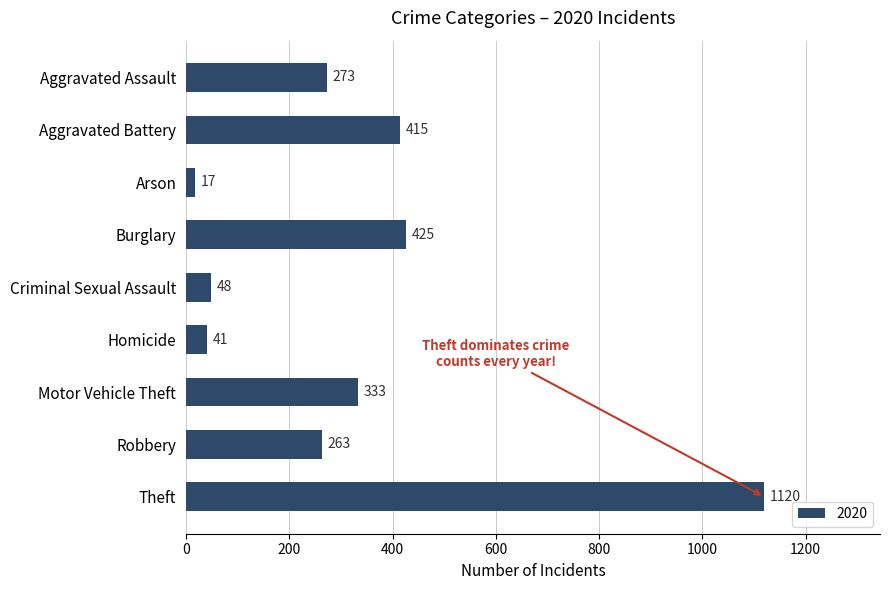

How many bars are there in total?

9